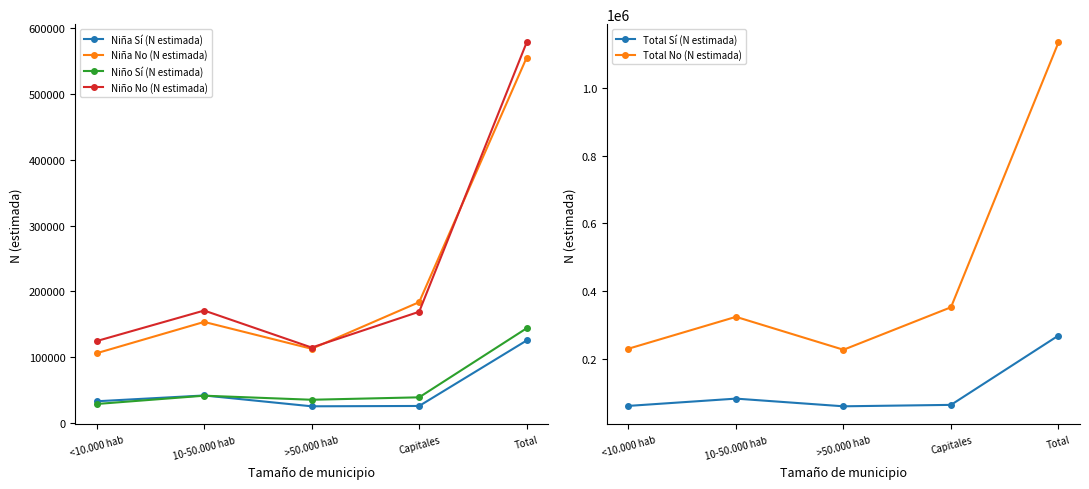

What is the sum of all Niña No (N estimada) values?

1111431